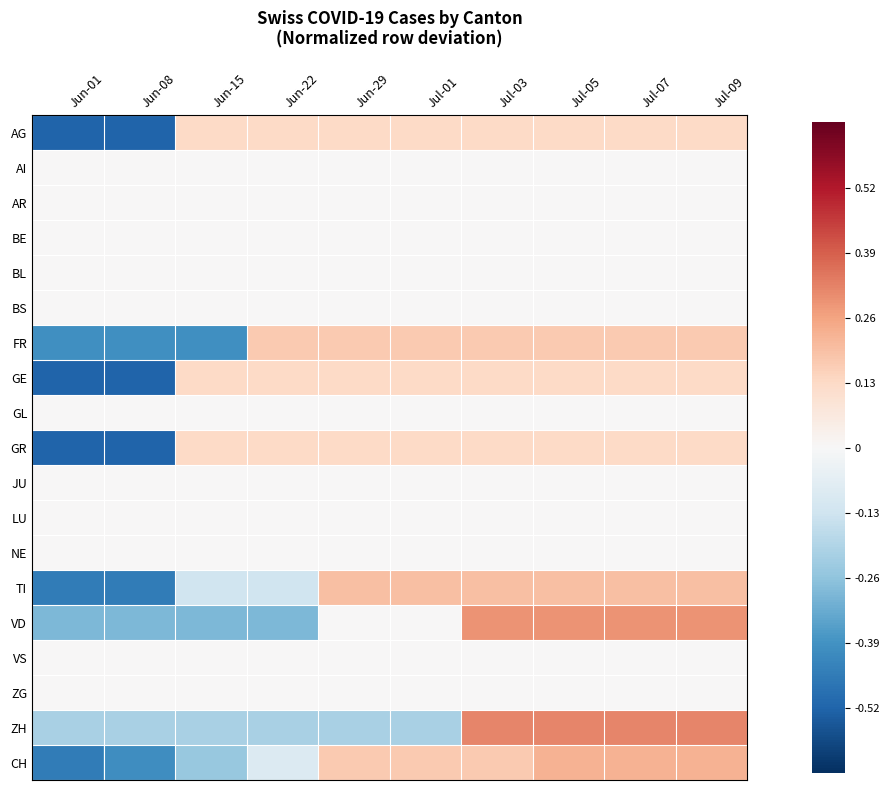

What is the total value across all series at Jun-01?

-13.0